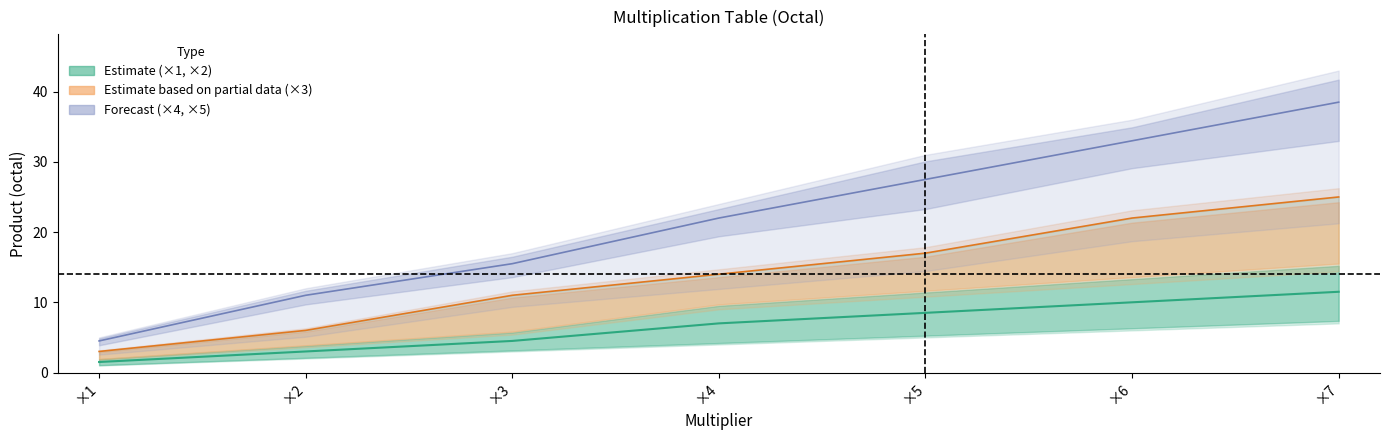

Reading right to left, extract all data points from this chart.

x1–x2 midline: ×7=11.5	×6=10.0	×5=8.5	×4=7.0	×3=4.5	×2=3.0	×1=1.5
x3 midline: ×7=25.0	×6=22.0	×5=17.0	×4=14.0	×3=11.0	×2=6.0	×1=3.0
x4–x5 midline: ×7=38.5	×6=33.0	×5=27.5	×4=22.0	×3=15.5	×2=11.0	×1=4.5